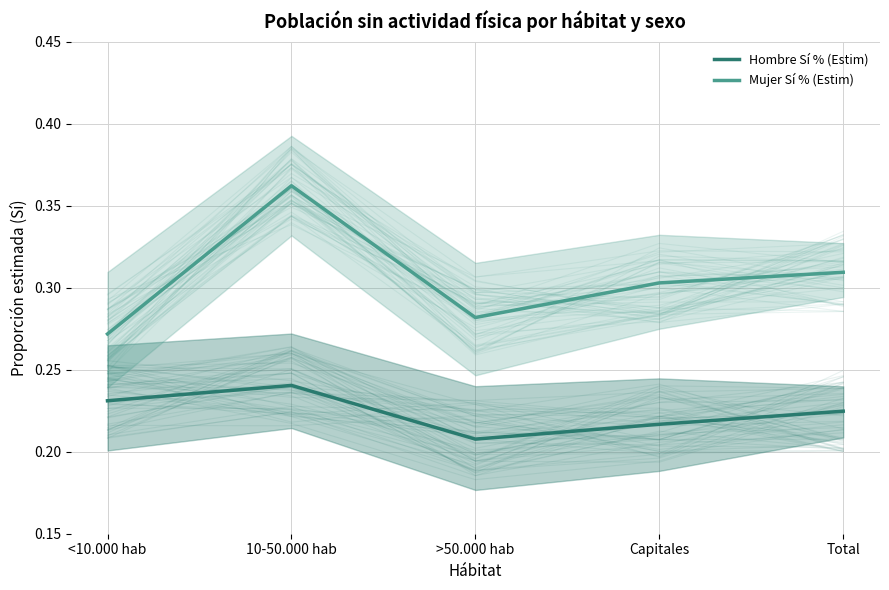

True or false: Mujer Sí % (Estim) and Hombre Sí % (Estim) intersect in this chart.

False